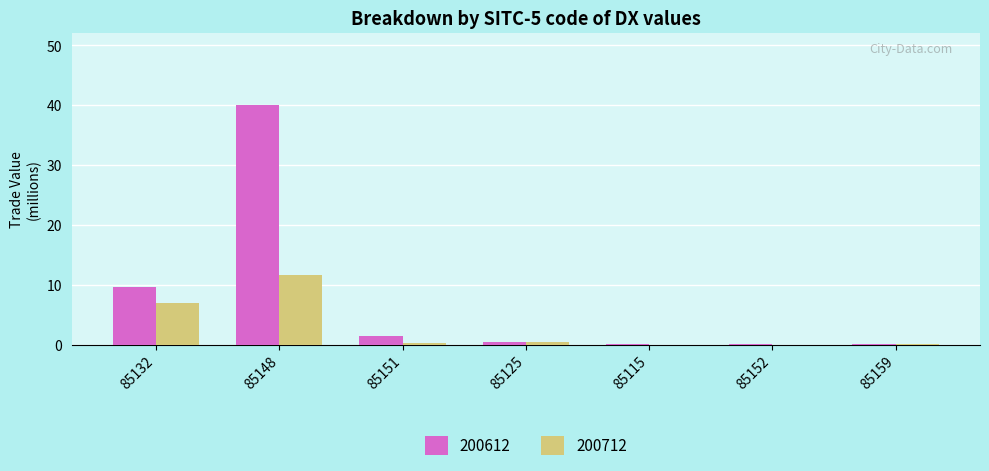

The value of 200712 at 85132 is 11.8. True or false?

False